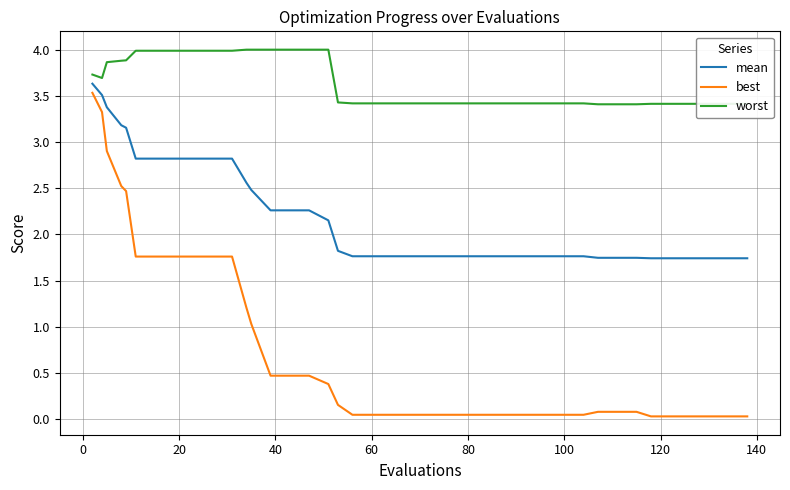

True or false: best and mean intersect in this chart.

False